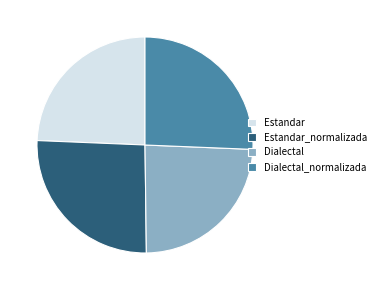

Is Estandar the majority of the pie?

No